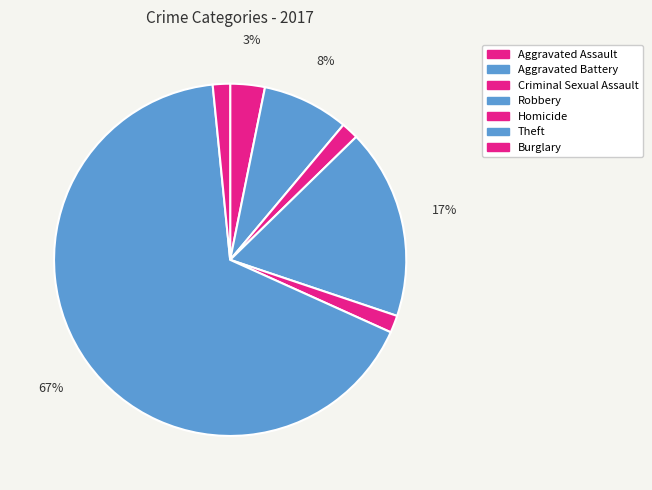

Do Theft and Criminal Sexual Assault together represent more than half of the pie?

Yes